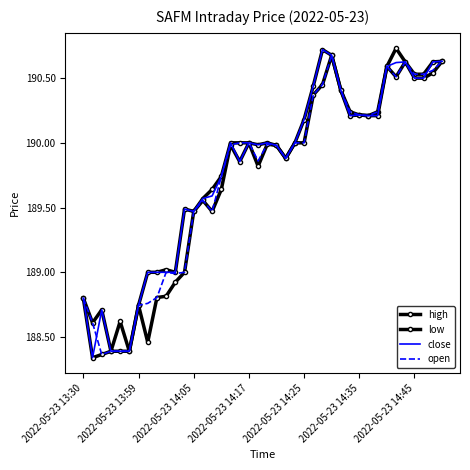

True or false: high and low intersect in this chart.

False